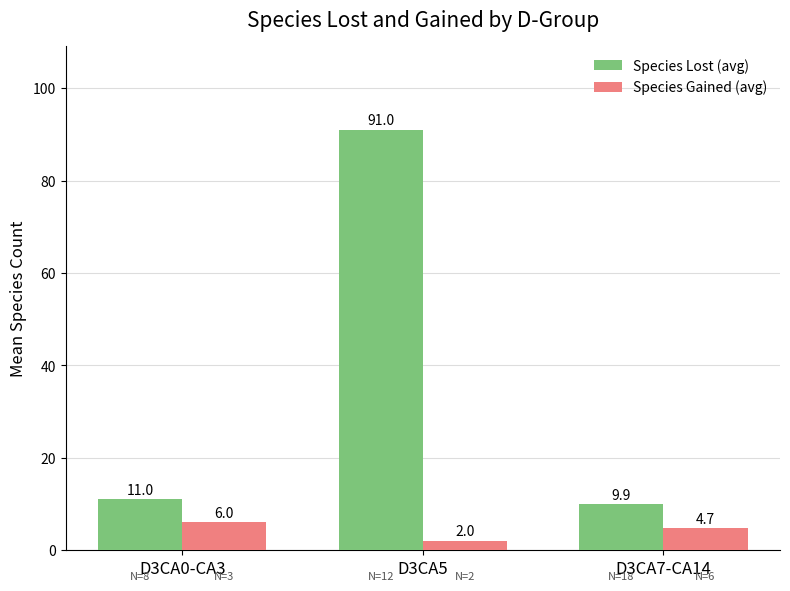

What is the sum of all Species Gained (avg) values?

12.7